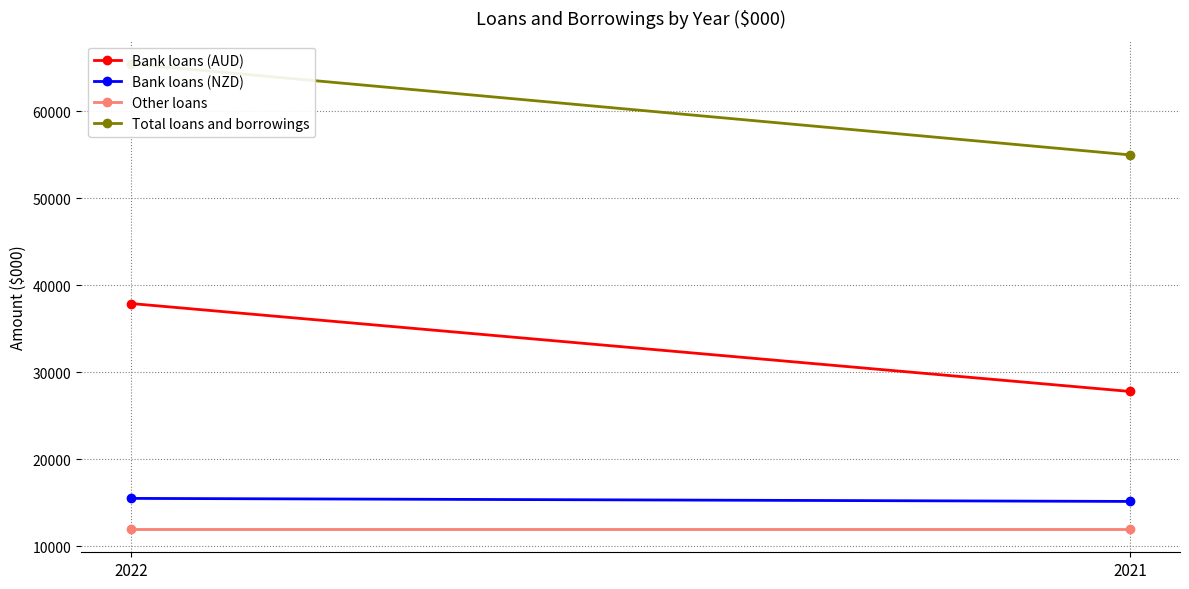

Reading right to left, list all the values displayed in this chart.

Bank loans (AUD): 27800	37900
Bank loans (NZD): 15169	15518
Other loans: 12000	12000
Total loans and borrowings: 54969	65418